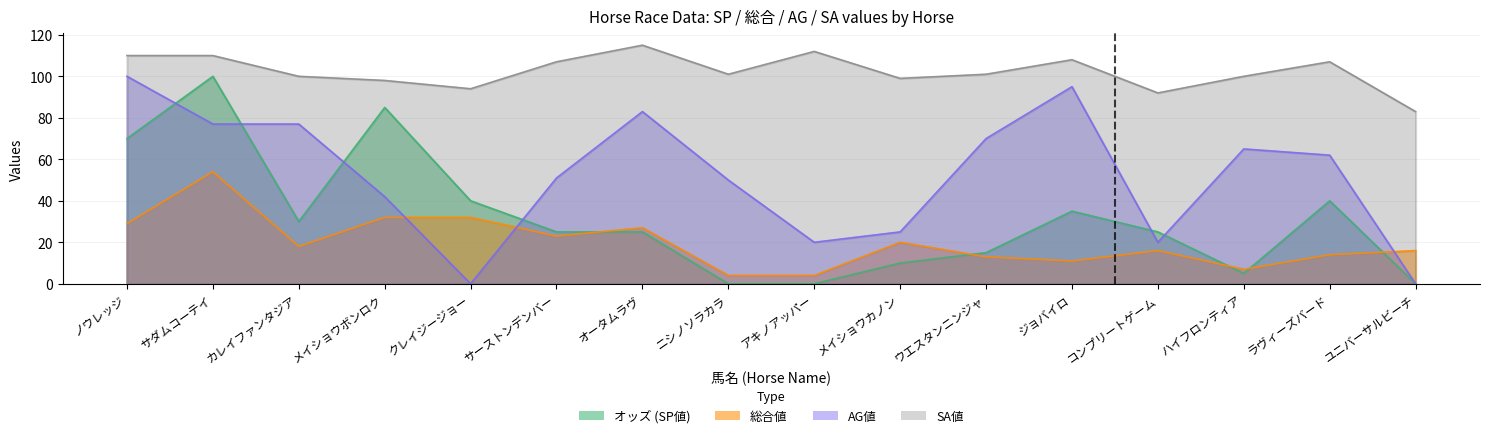

At which category is the sum across all series the highest?

サダムコーテイ